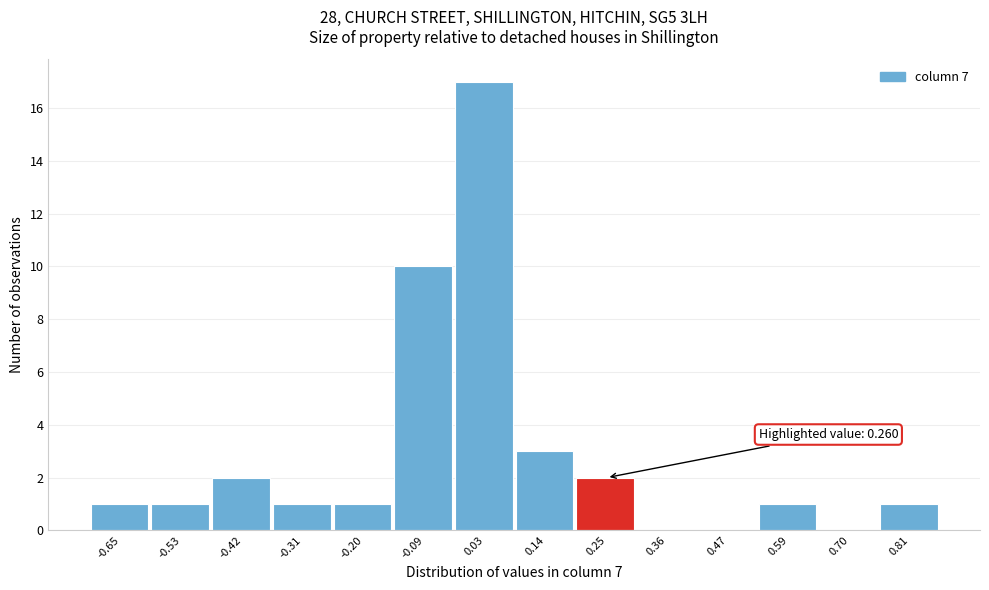

Reading left to right, what are all the values shown in this chart?

-0.65=1	-0.53=1	-0.42=2	-0.31=1	-0.20=1	-0.09=10	0.03=17	0.14=3	0.25=2	0.36=0	0.47=0	0.59=1	0.70=0	0.81=1